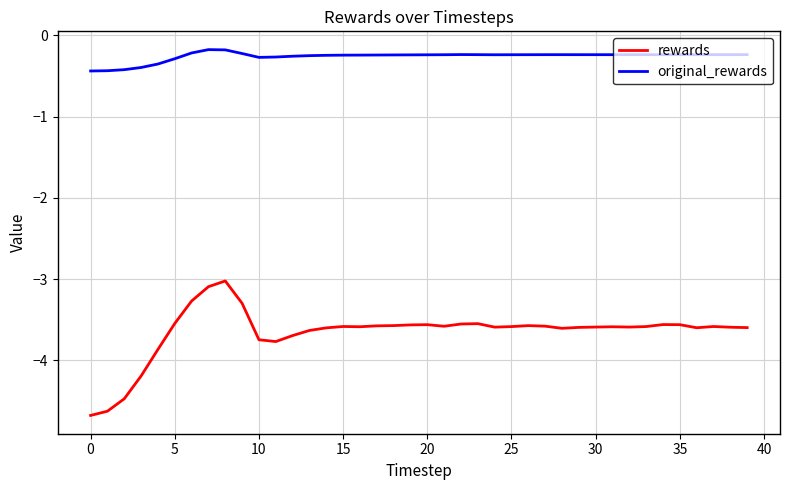

What is the difference between the maximum and minimum values in the rewards series?

1.7